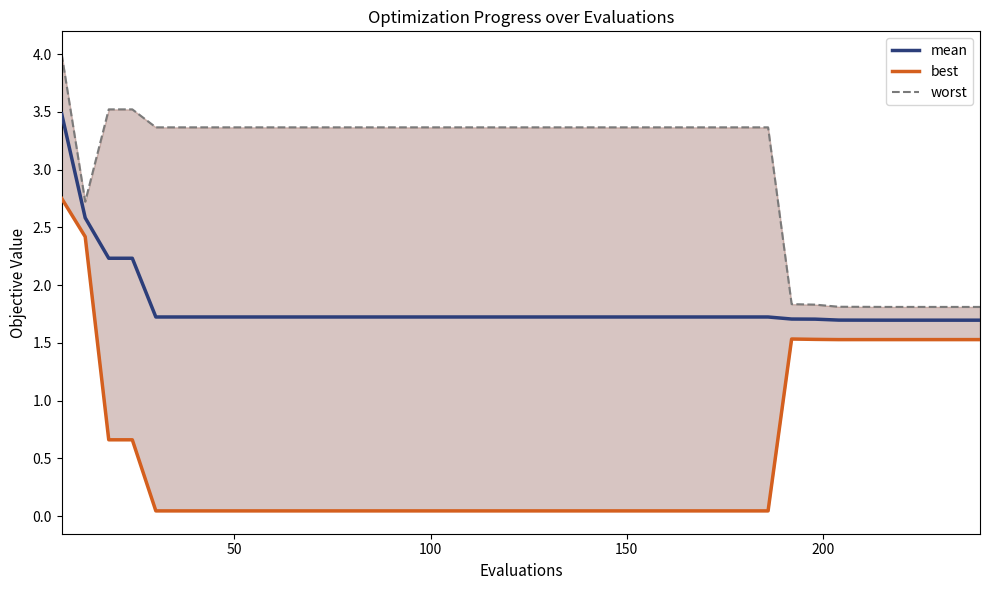

How many interior local valleys does the worst series have?

1